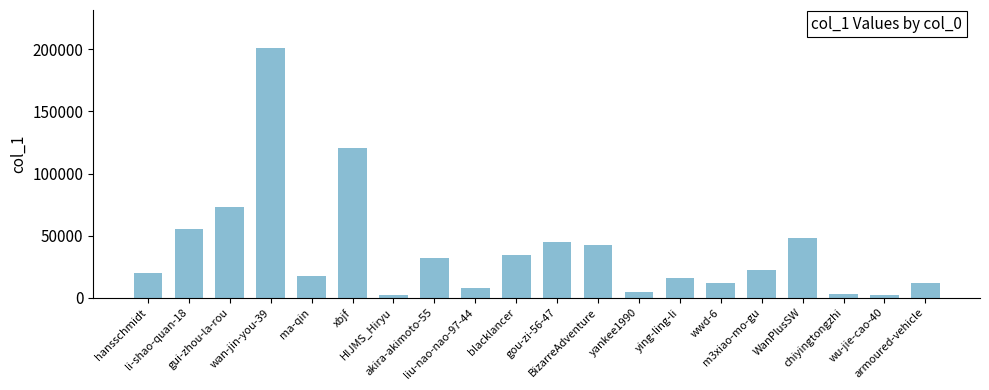

Is it true that the value at gou-zi-56-47 is 29445?

False